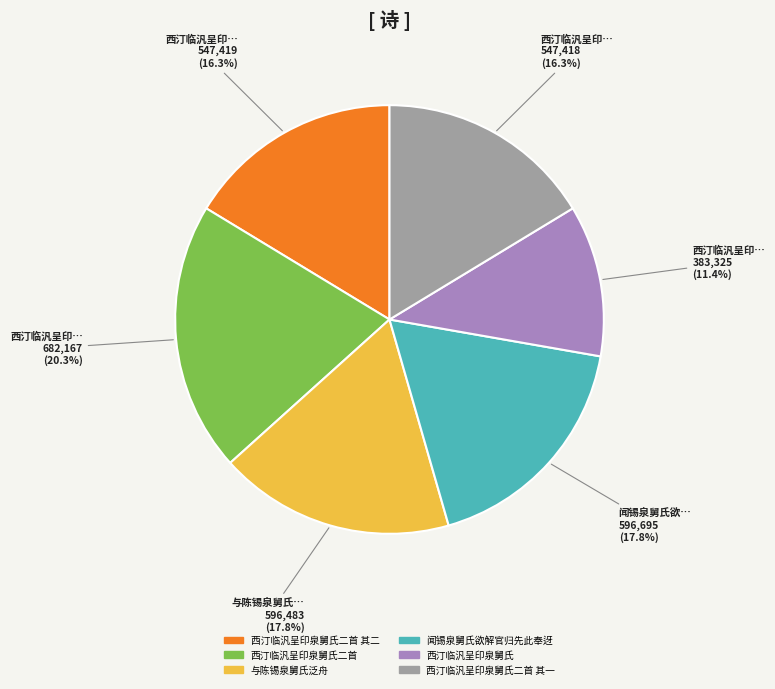

Does any single category account for the majority?

No